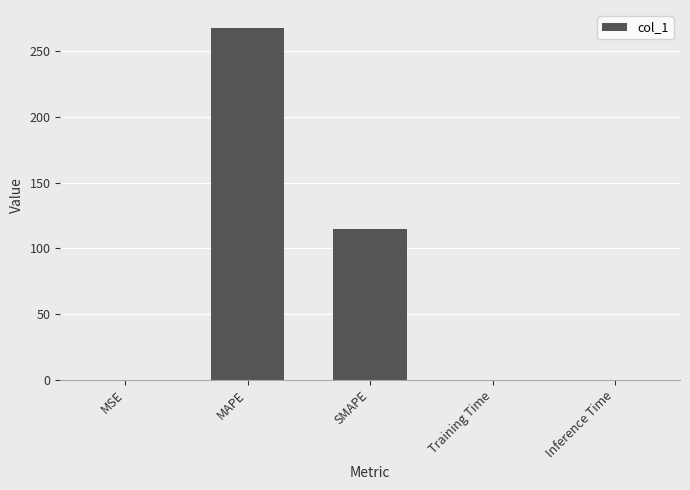

The value at Inference Time is 0.0. True or false?

True